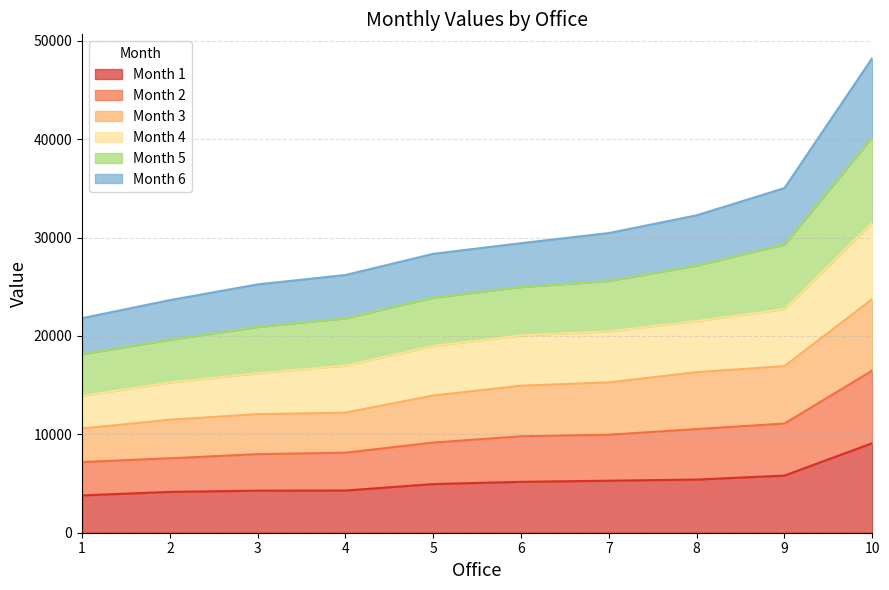

The value of Month 1 at 6 is 5172. True or false?

True